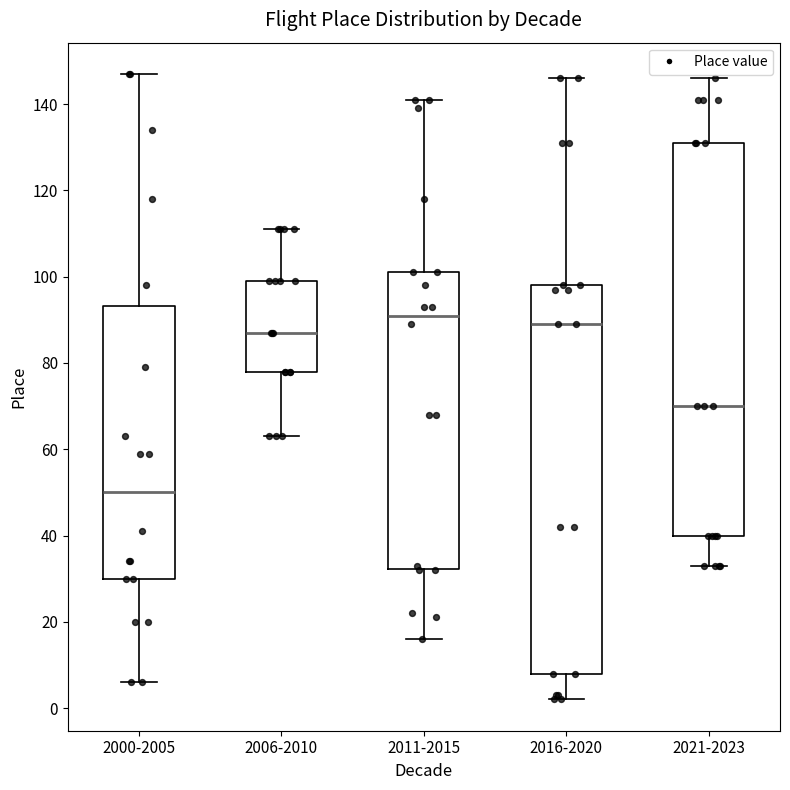

Which box has the highest median line?

2011-2015